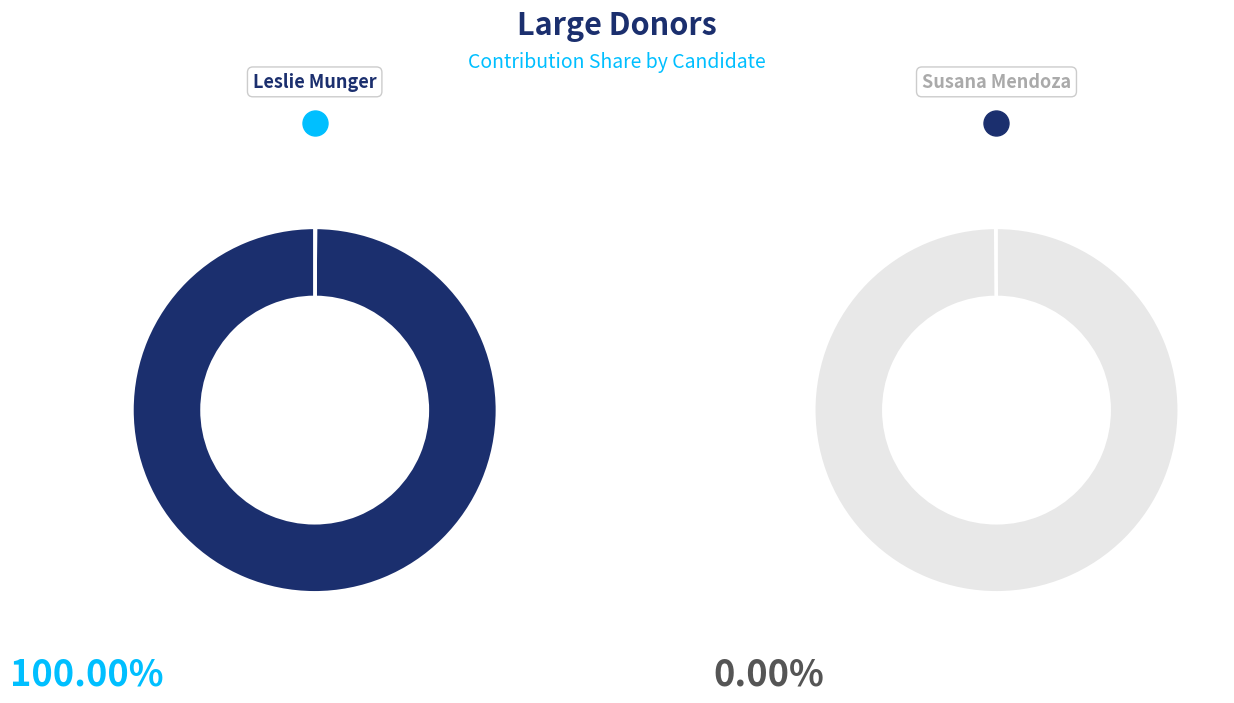

What portion of the pie excludes Susana Mendoza?

100.0%